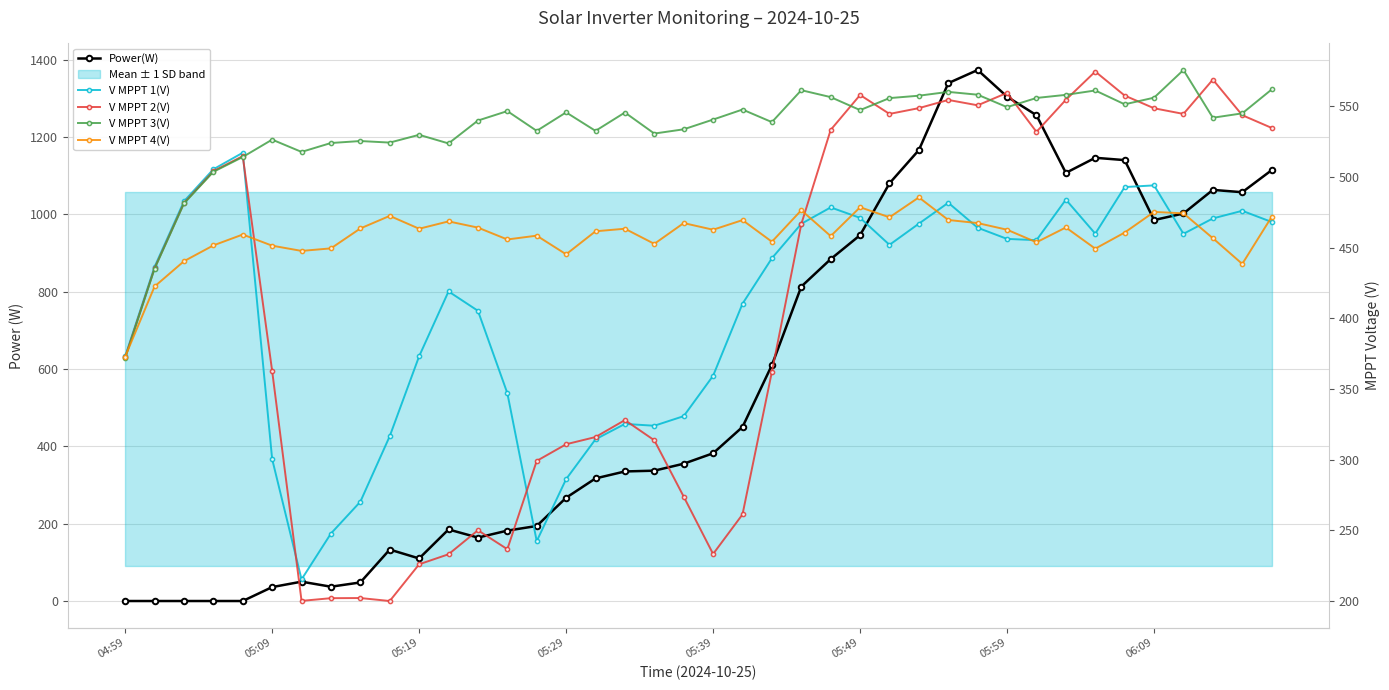

True or false: Power(W) has more than 1 points higher than both neighbors.

True